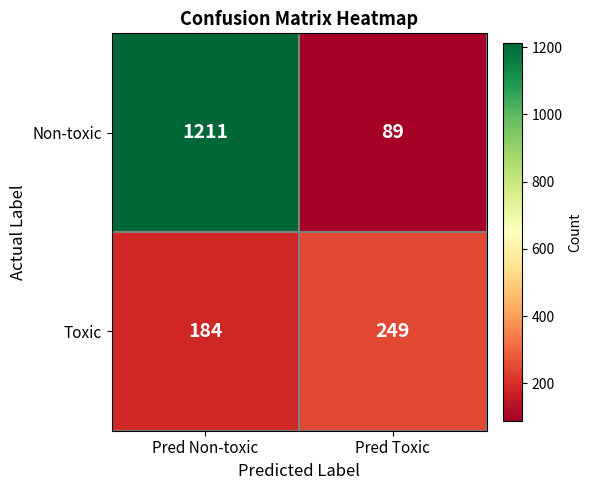

Rank the series by their average value, from lowest to highest.

Toxic, Non-toxic